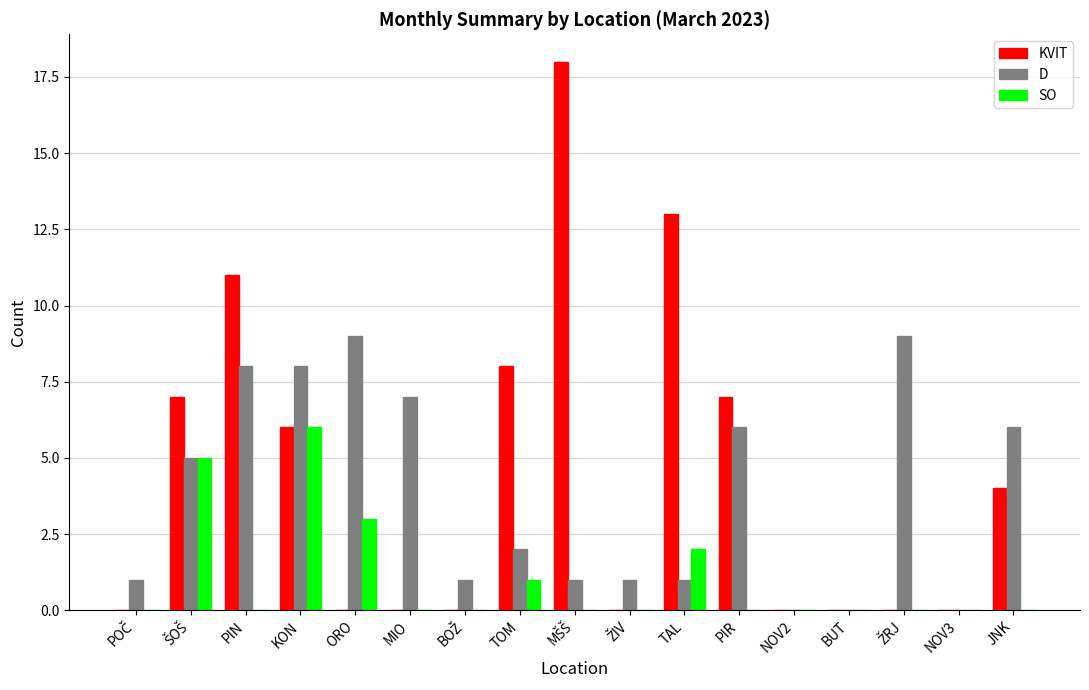

Count the number of categories in the chart.

17